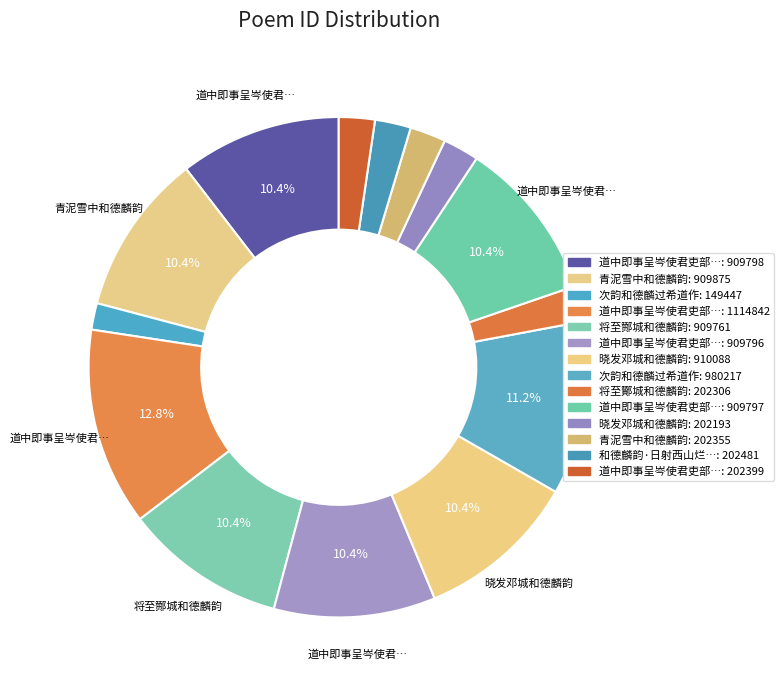

Count the number of slices in the pie.

14